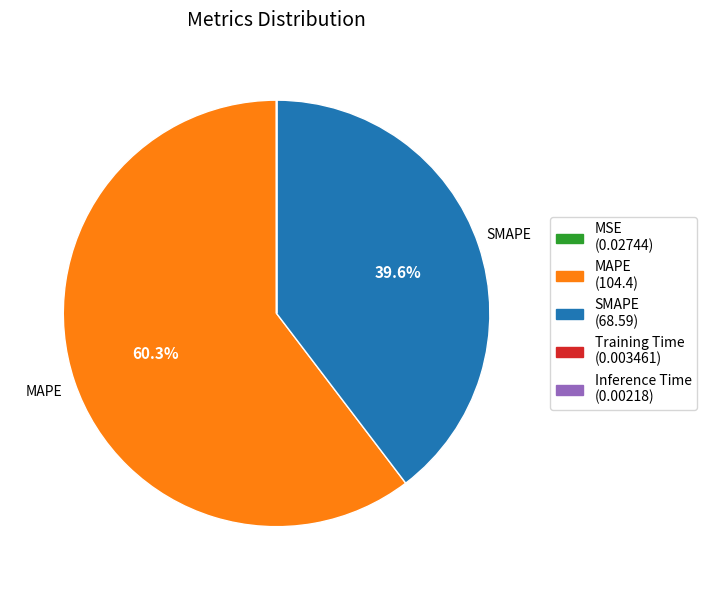

Which slice is the largest?

MAPE